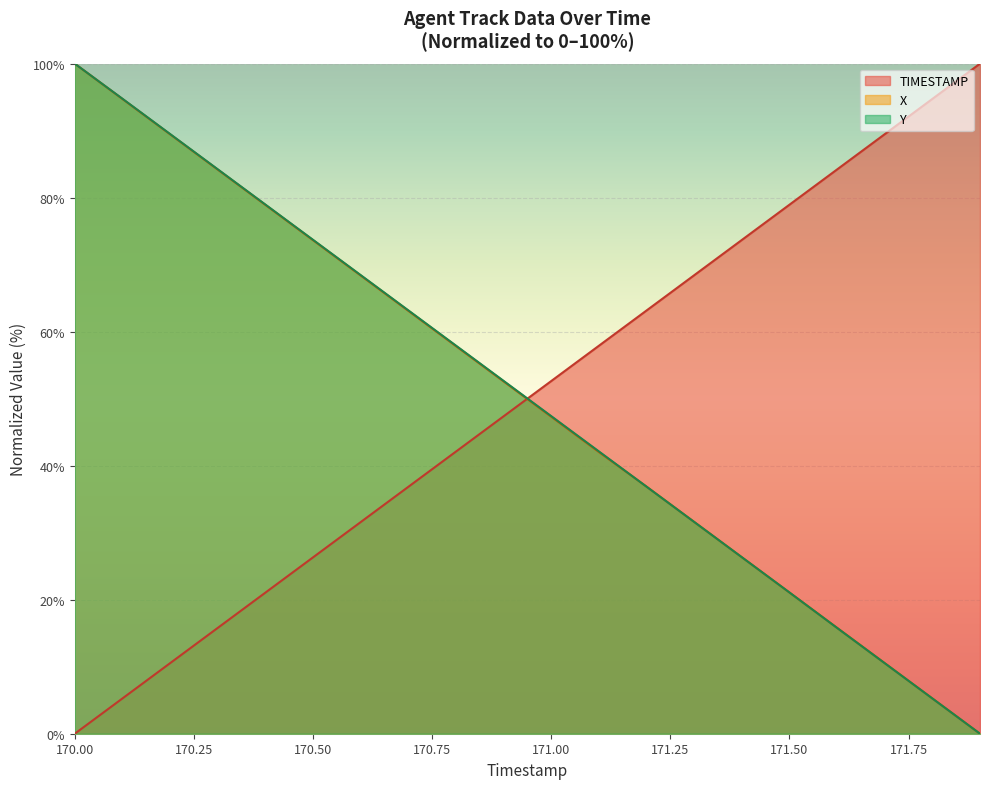

True or false: TIMESTAMP has more than 1 interior local peaks.

False